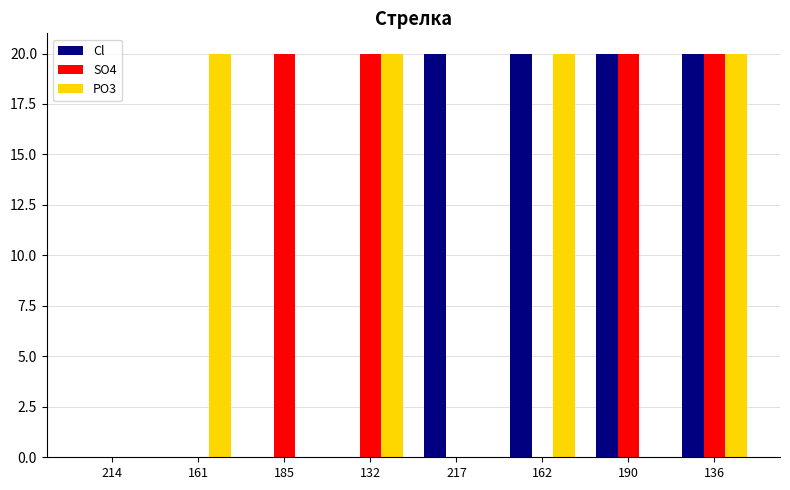

The value of PO3 at 136 is 27. True or false?

False